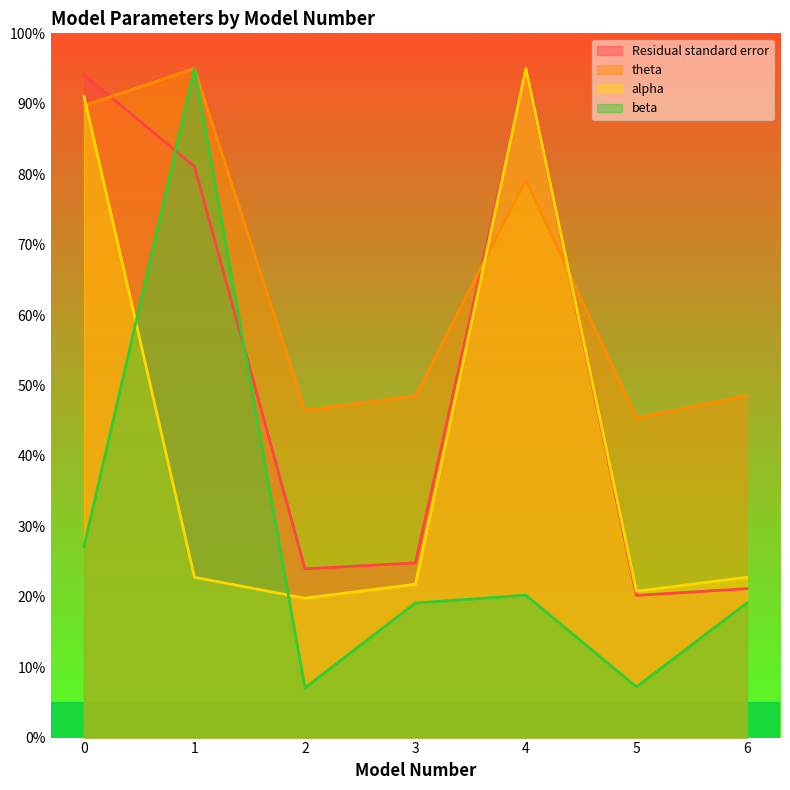

Between 3 and 4, which series saw the biggest shift?

alpha